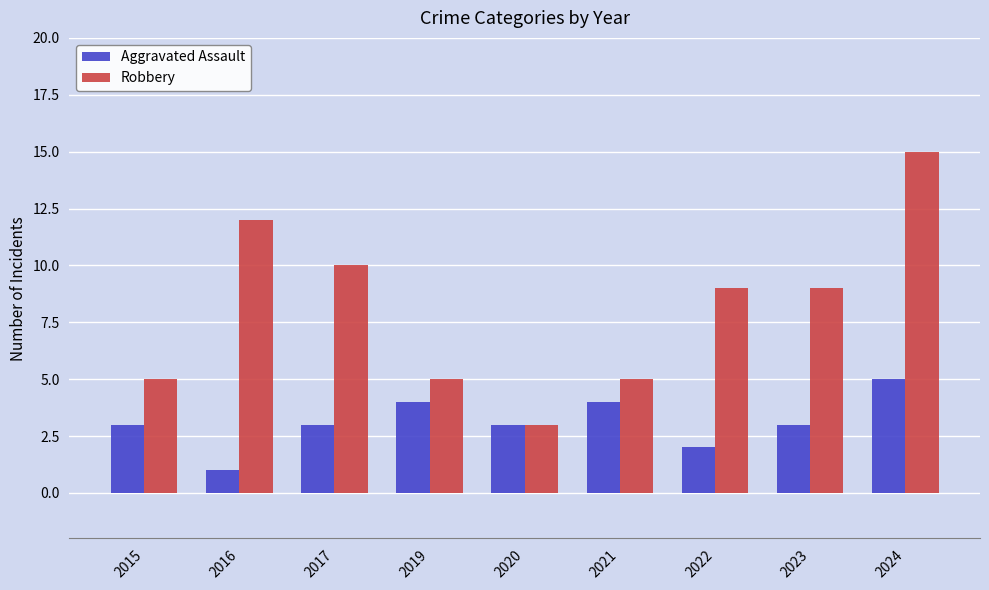

What is the sum of the Aggravated Assault values at 2019 and 2015?

7